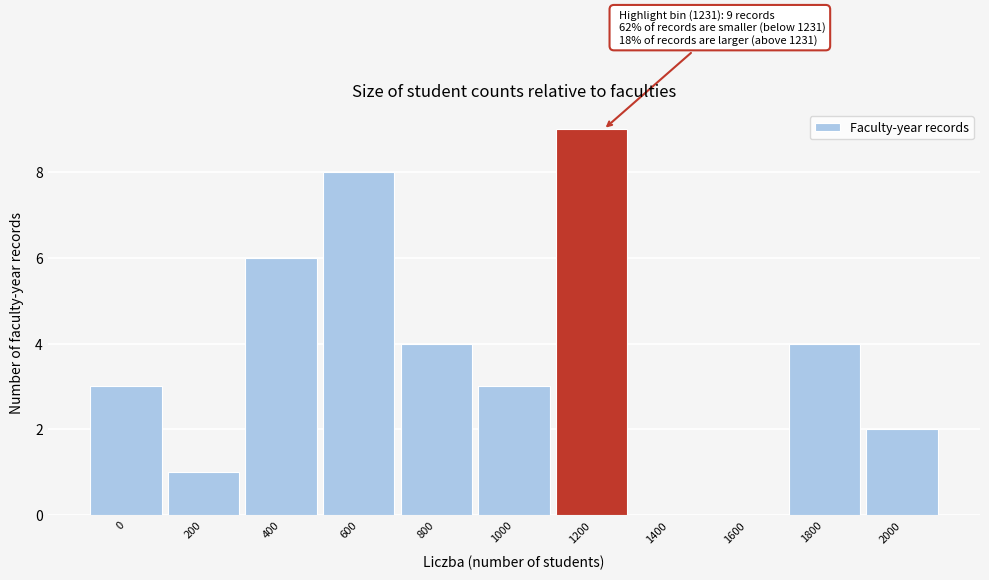

Reading left to right, extract all data points from this chart.

0=3	200=1	400=6	600=8	800=4	1000=3	1200=9	1400=0	1600=0	1800=4	2000=2